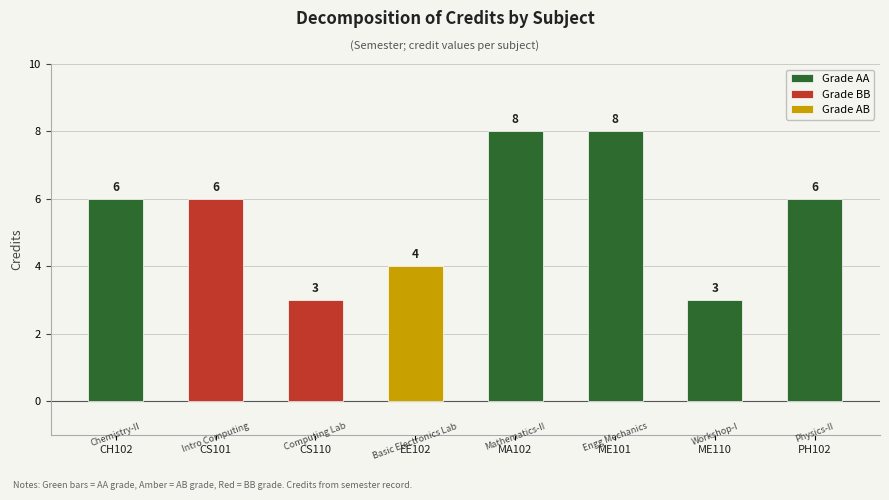

Reading left to right, extract all data points from this chart.

CH102=6	CS101=6	CS110=3	EE102=4	MA102=8	ME101=8	ME110=3	PH102=6